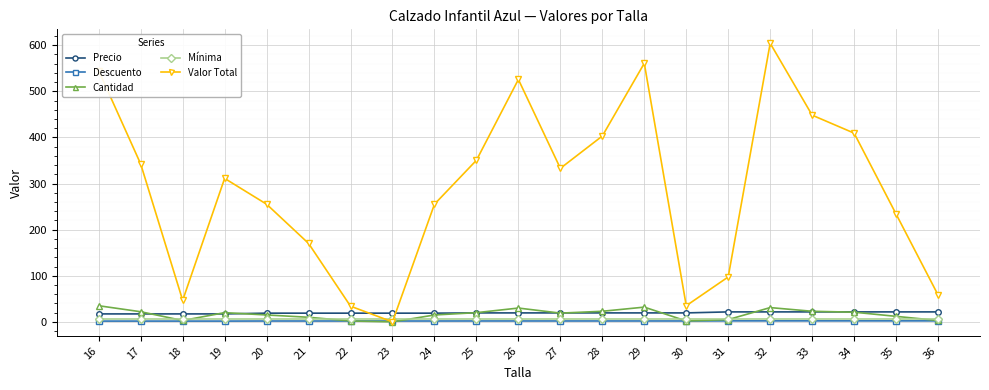

How many interior local valleys does the Valor Total series have?

4